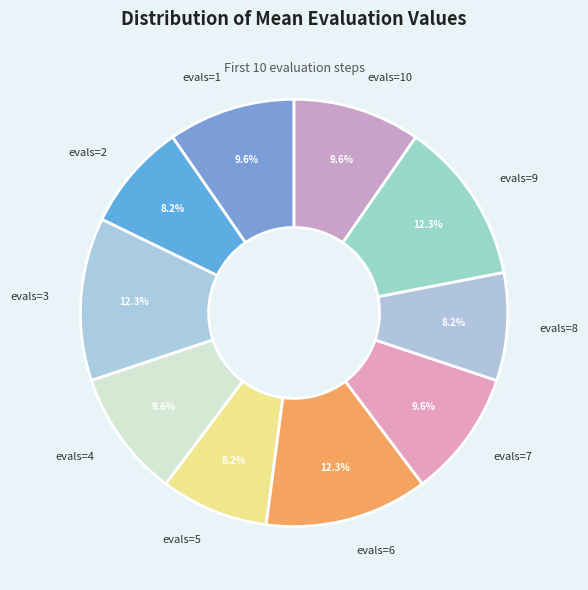

What is the total percentage of evals=10 and evals=5?

17.8%